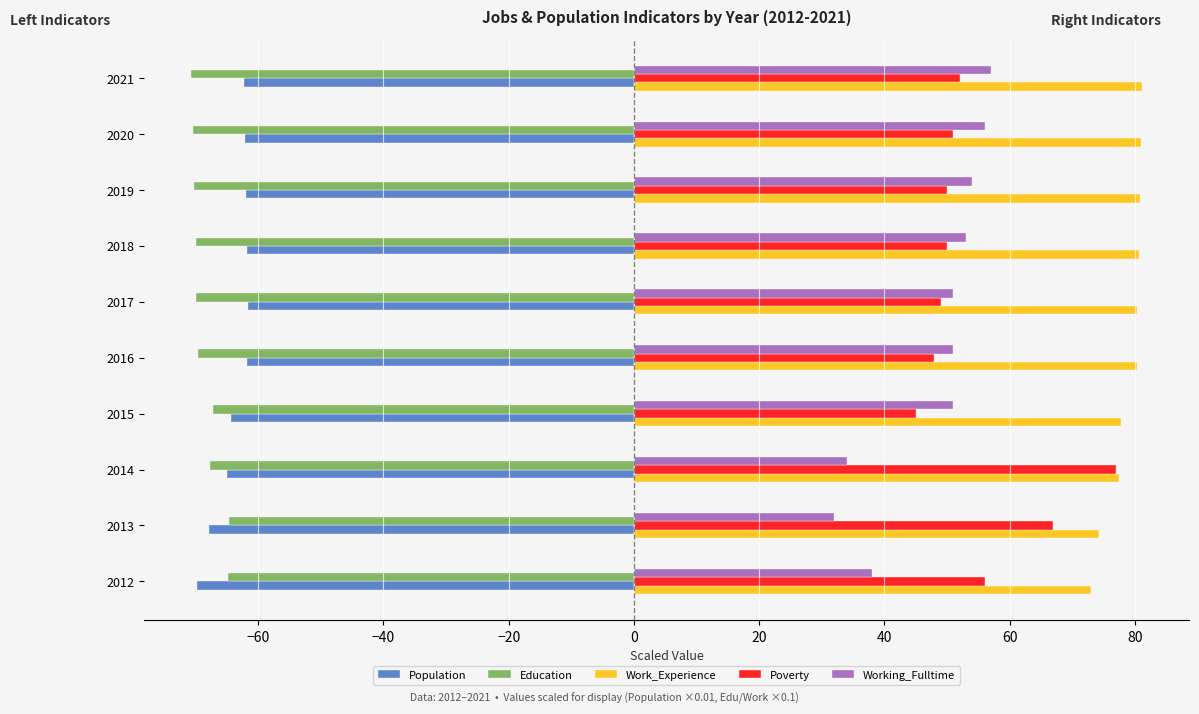

What is the difference between the highest and lowest values at 2014?

145.1